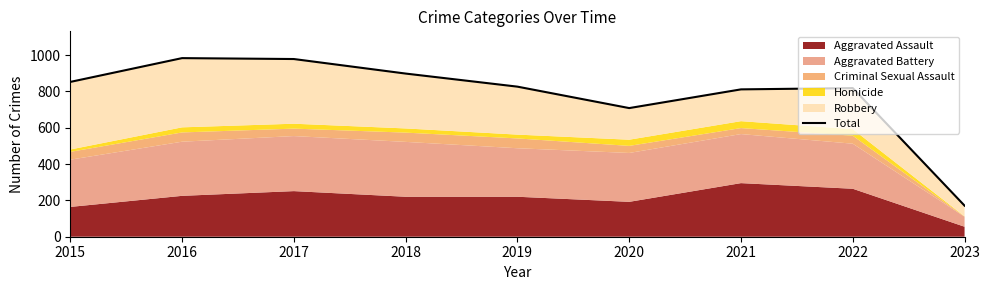

Is it true that the value at 2015 is 852?

True